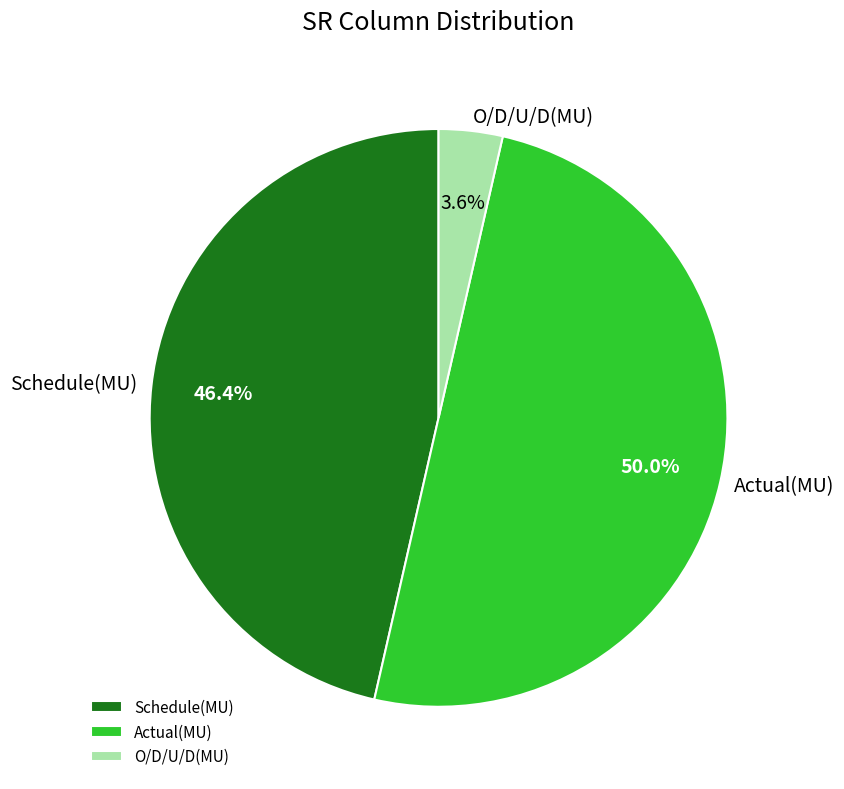

How many segments does this pie chart have?

3